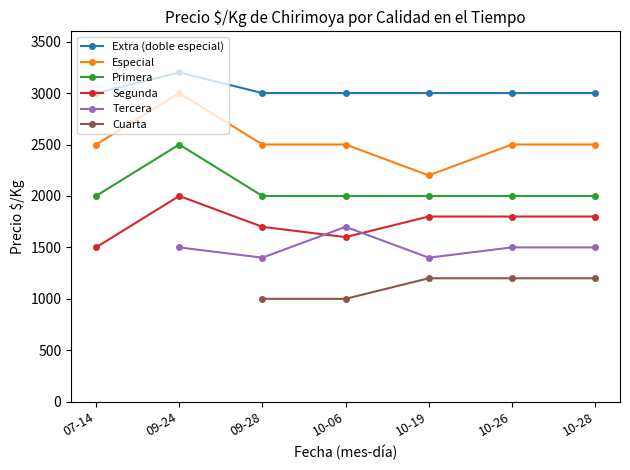

True or false: Extra (doble especial) and Especial intersect in this chart.

False